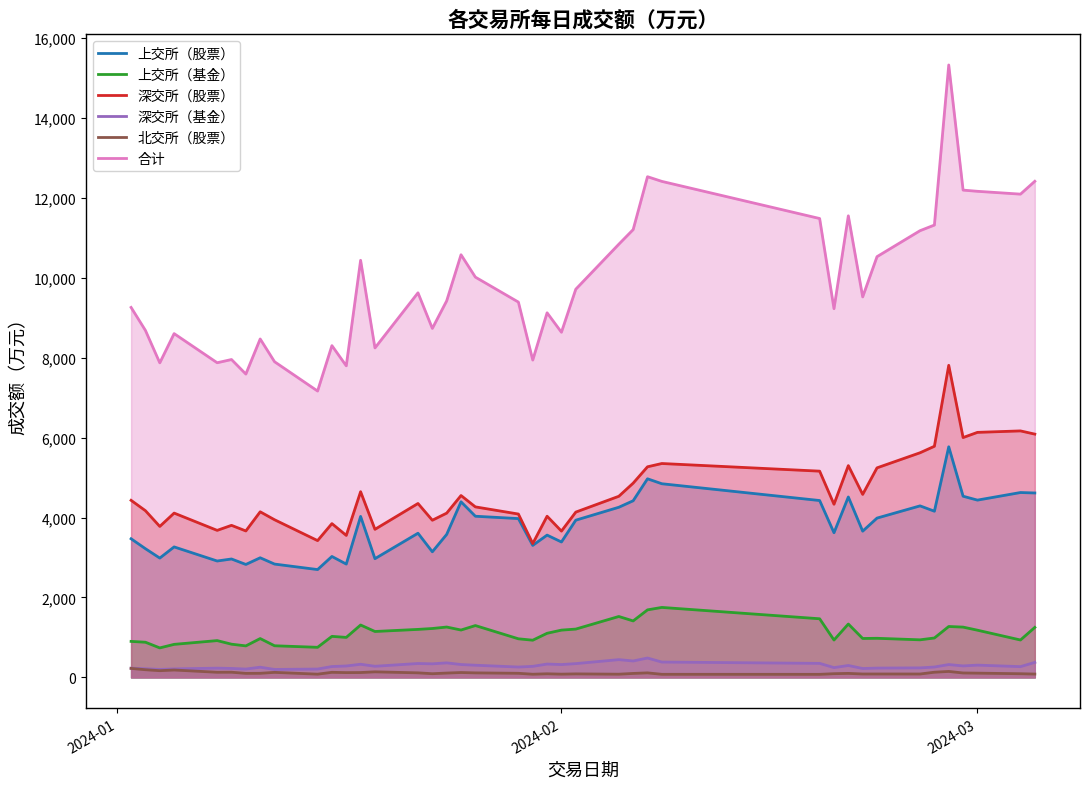

Which series has the largest range (max minus min)?

合计